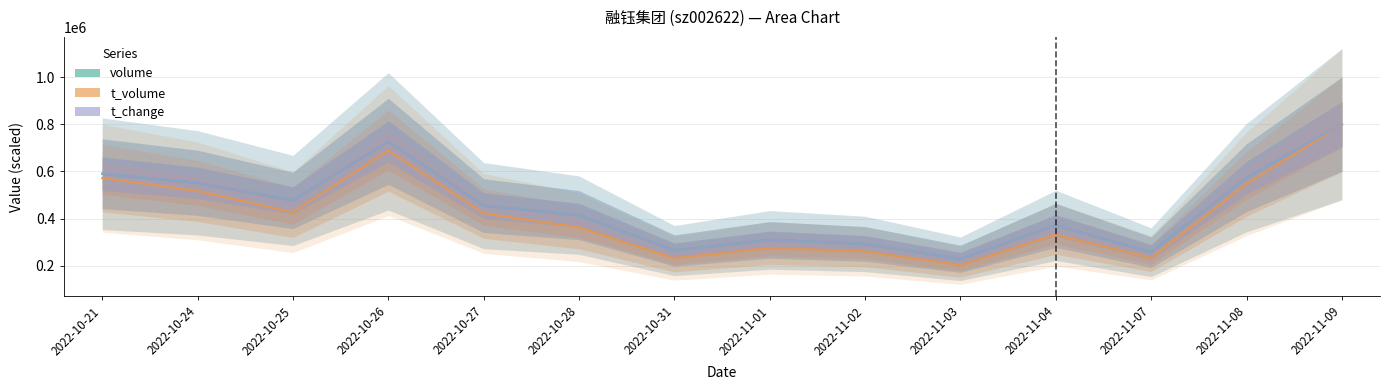

At how many categories does at least one series exceed 204149?

14